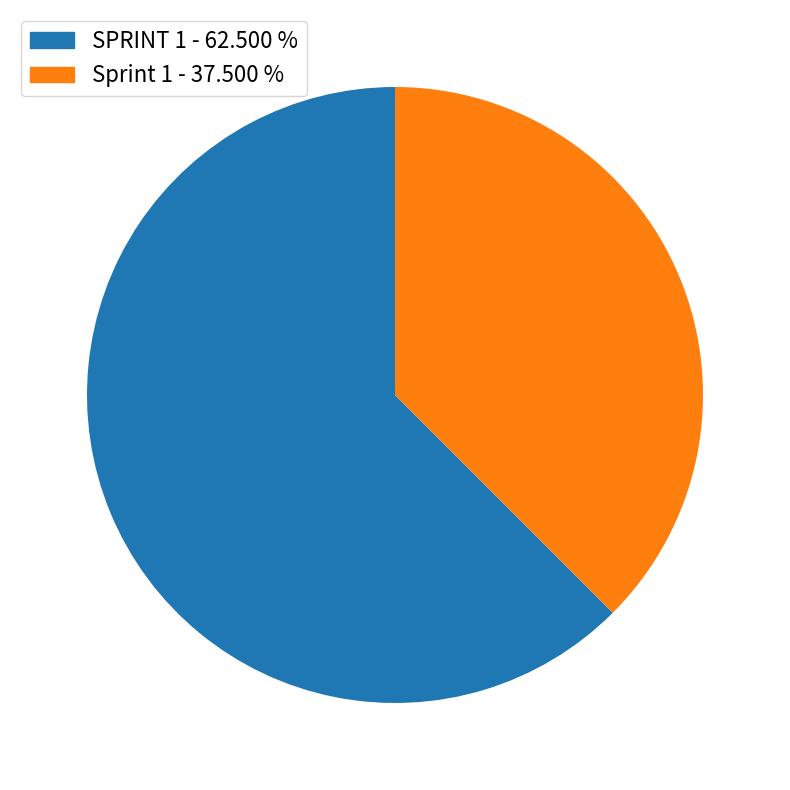

Do Sprint 1 - 37.500 % and SPRINT 1 - 62.500 % together represent more than half of the pie?

Yes